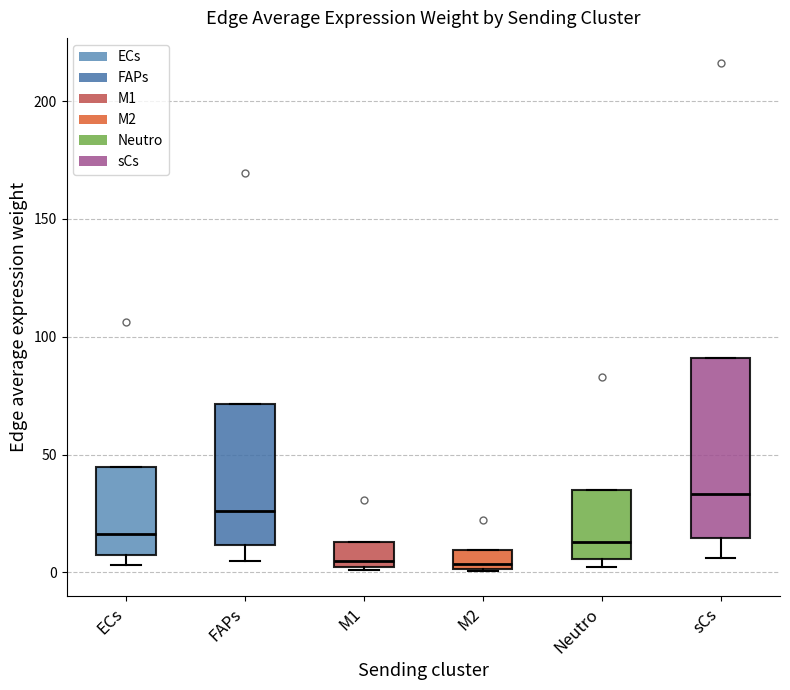

Reading left to right, transcribe this box plot: for each box, give where its median line is, the range the box spans, and where its two whiskers end, as read against the y-axis. The values are not printed on the chart, so give them approximately, as read against the axis.

ECs: median 15, box 5 to 45, whiskers 5 (just below the box's lower edge) to 45
FAPs: median 25, box 10 to 70, whiskers 5 to 70
M1: median 5, box 0 to 15, whiskers 0 to 15
M2: median 5, box 0 to 10, whiskers 0 to 10
Neutro: median 15, box 5 to 35, whiskers 0 to 35
sCs: median 35, box 15 to 90, whiskers 5 to 90